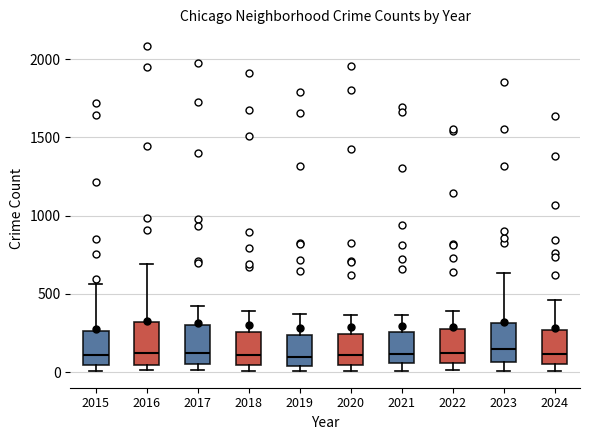

Reading left to right, read every box against the y-axis: the position of its median line, the range the box covers, and the ends of its whiskers. The values are not printed on the chart, so give them approximately, as read against the axis.

2015: median 100, box 50 to 250, whiskers 0 to 550
2016: median 150, box 50 to 300, whiskers 0 to 700
2017: median 100, box 50 to 300, whiskers 0 to 400
2018: median 100, box 50 to 250, whiskers 0 to 400
2019: median 100, box 50 to 250, whiskers 0 to 400
2020: median 100, box 50 to 250, whiskers 0 to 350
2021: median 100, box 50 to 250, whiskers 0 to 350
2022: median 100, box 50 to 250, whiskers 0 to 400
2023: median 150, box 50 to 300, whiskers 0 to 650
2024: median 100, box 50 to 250, whiskers 0 to 450